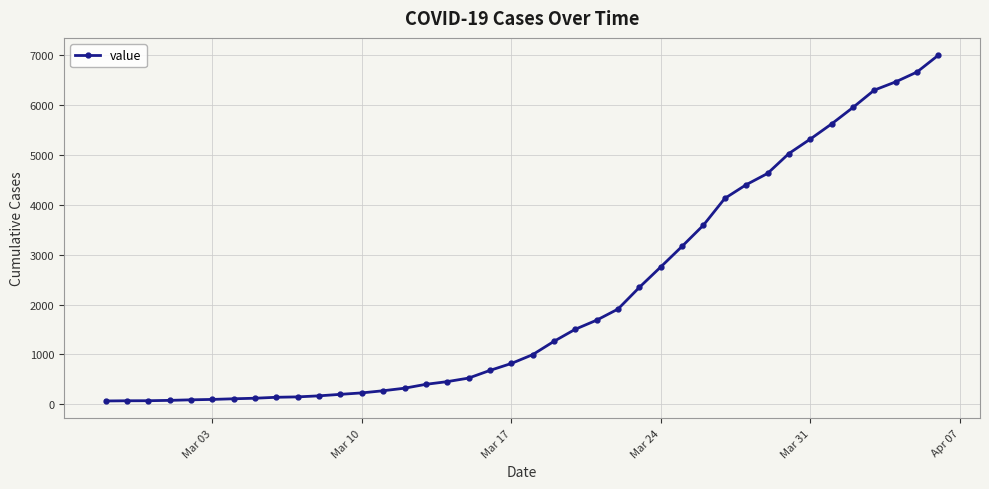

What is the maximum value shown in the chart?

7004